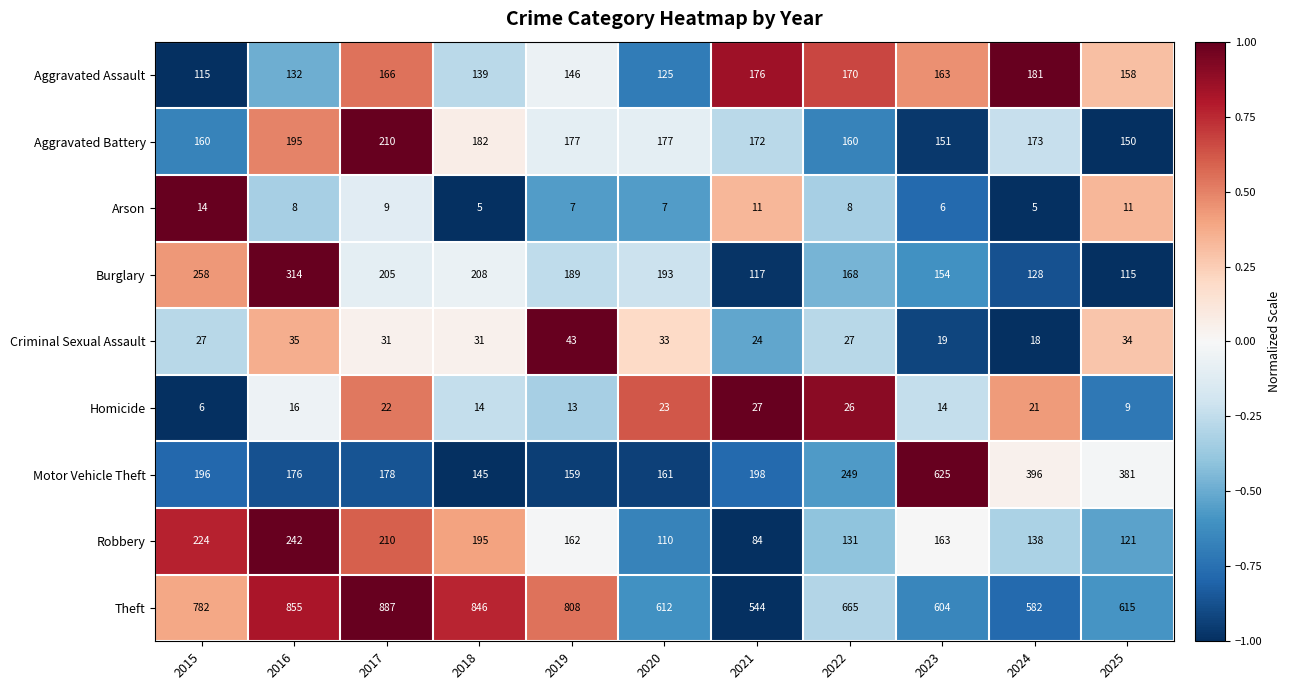

What is the minimum value for Motor Vehicle Theft?

145